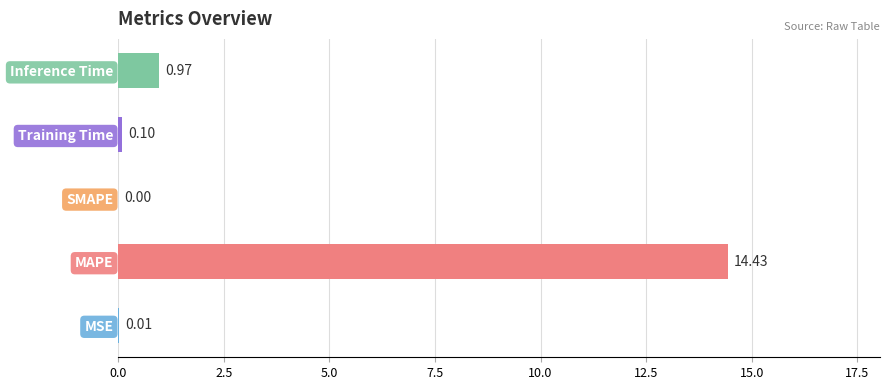

What is the change in value from MSE to Training Time?

+0.1